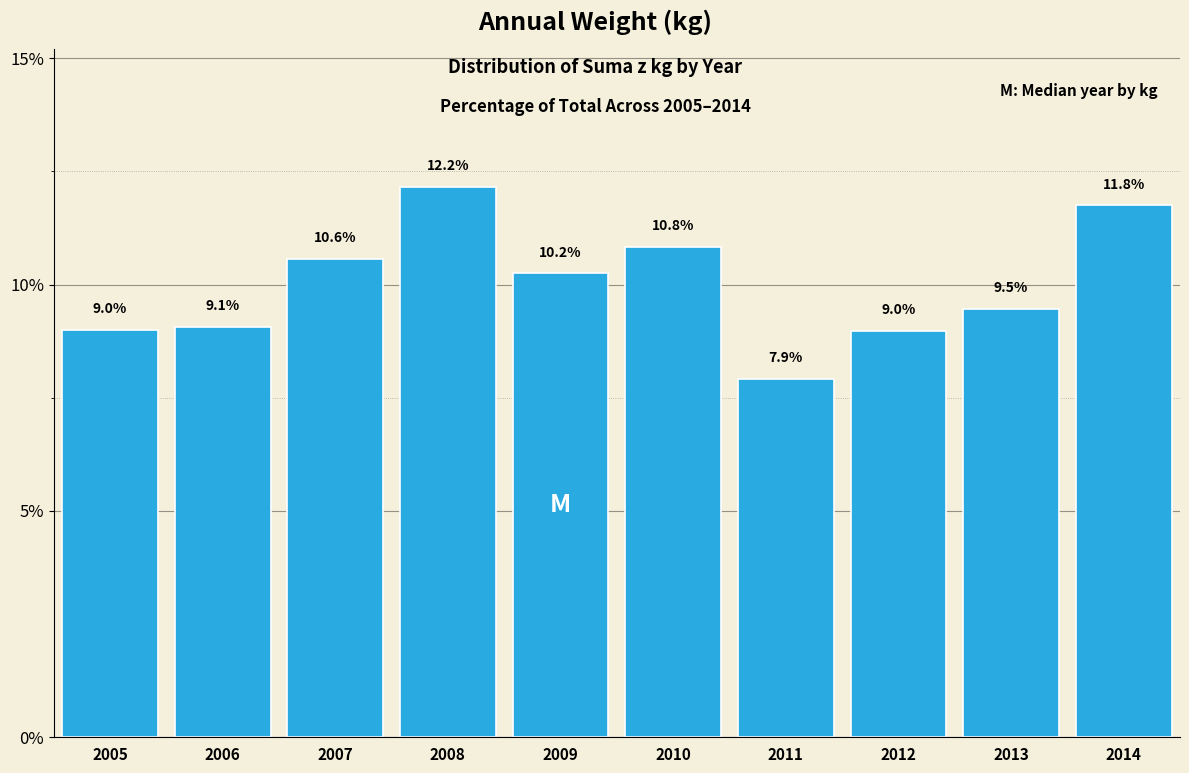

Reading right to left, extract all data points from this chart.

2014=11.8	2013=9.5	2012=9.0	2011=7.9	2010=10.8	2009=10.2	2008=12.2	2007=10.6	2006=9.1	2005=9.0